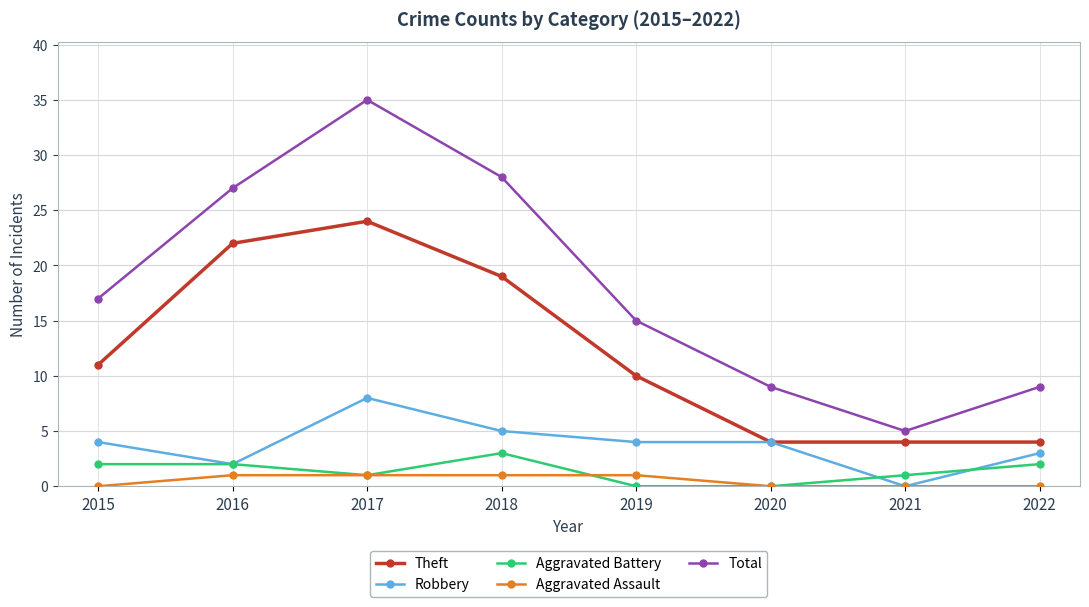

What is the value of the Aggravated Battery point at the 4th from the left?

3